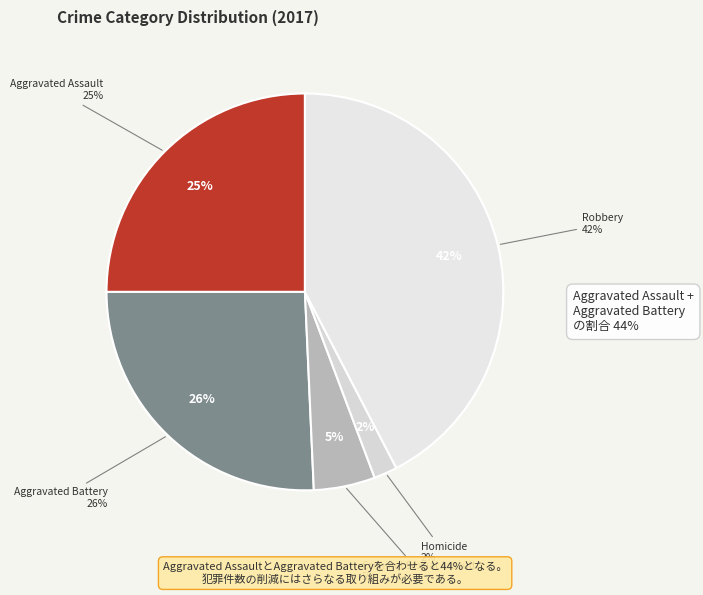

Rank the categories by value from highest to lowest.

Robbery, Aggravated Battery, Aggravated Assault, Criminal Sexual Assault, Homicide